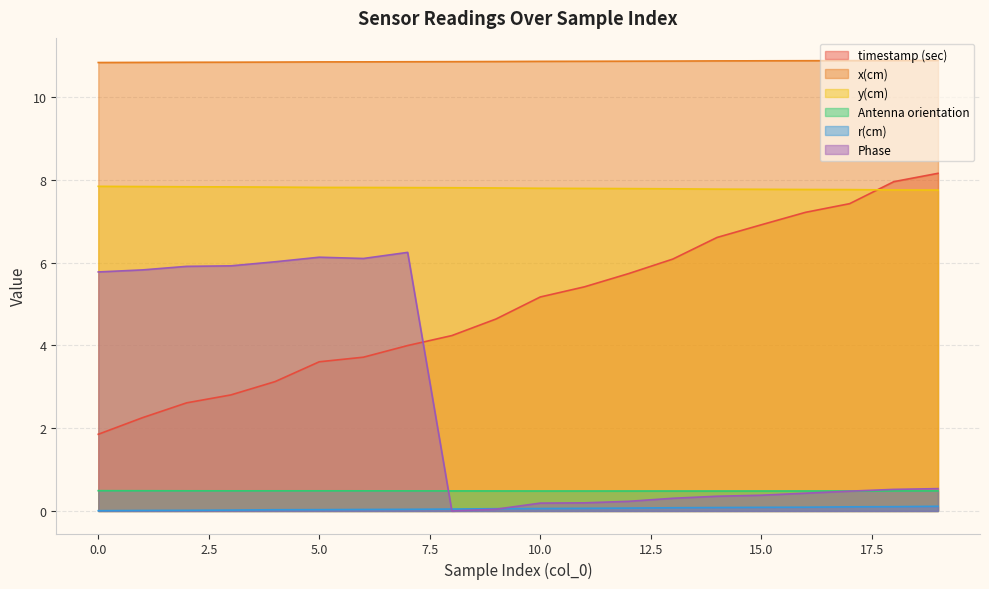

List the series in order of their peak value, lowest first.

r(cm), Antenna orientation, Phase, y(cm), timestamp (sec), x(cm)